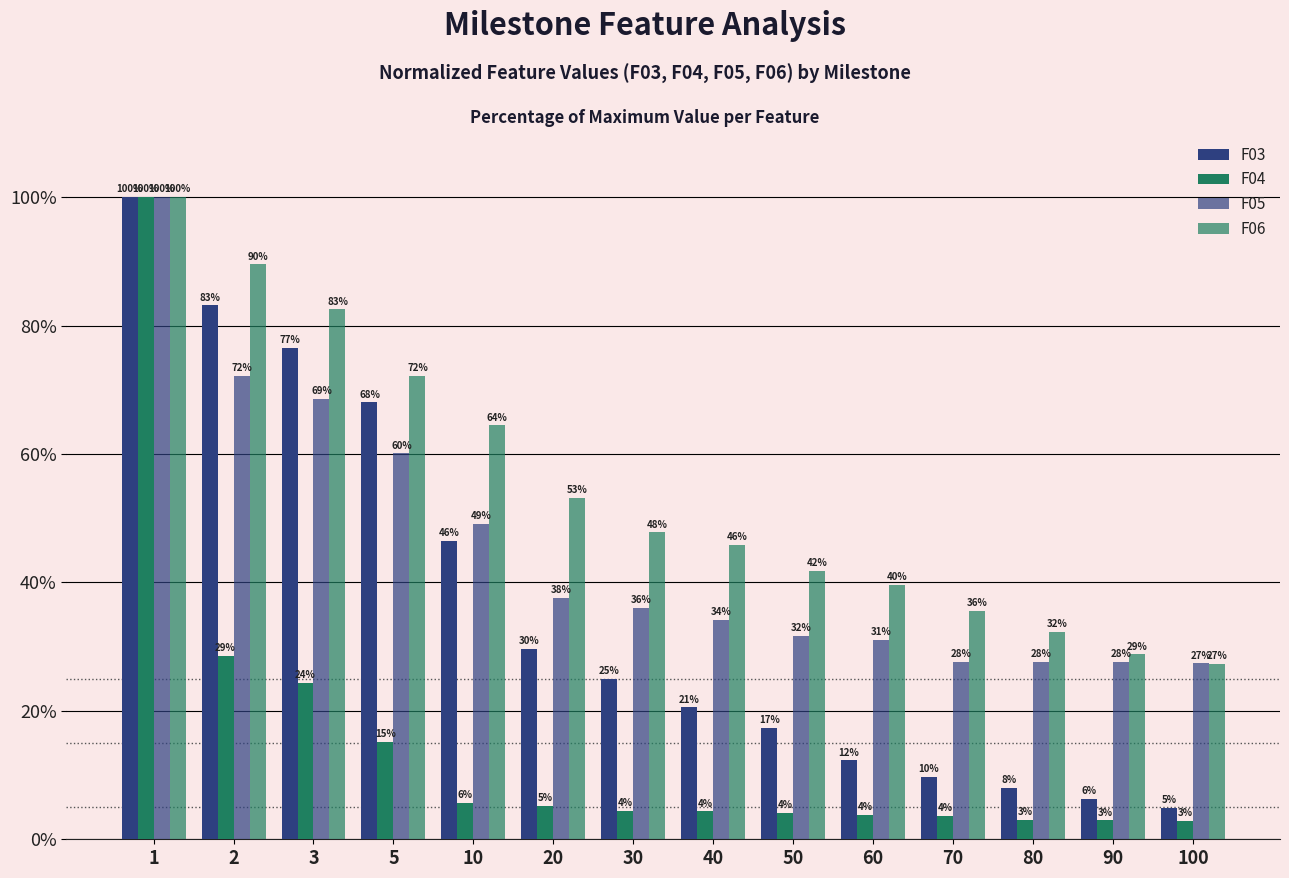

How many bars are there in total?

56